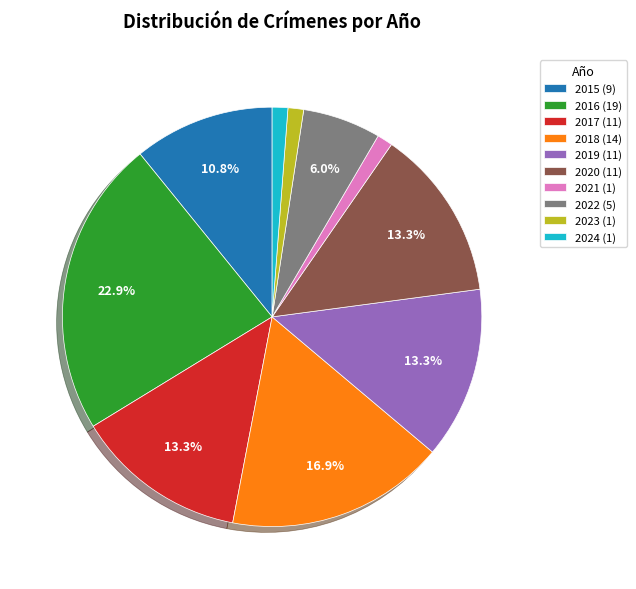

Is the sum of 2020 and 2015 greater than half?

No